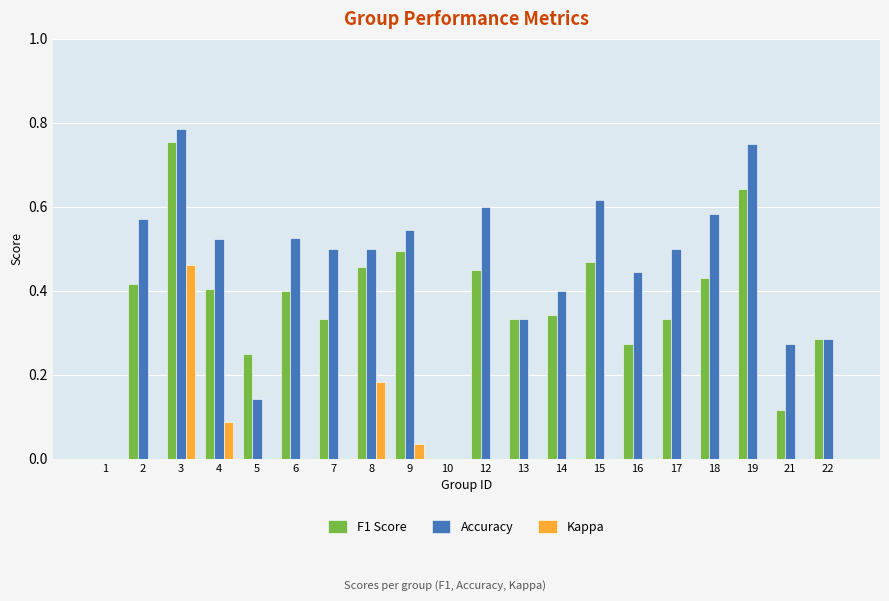

What is the sum of all F1 Score values?

7.2